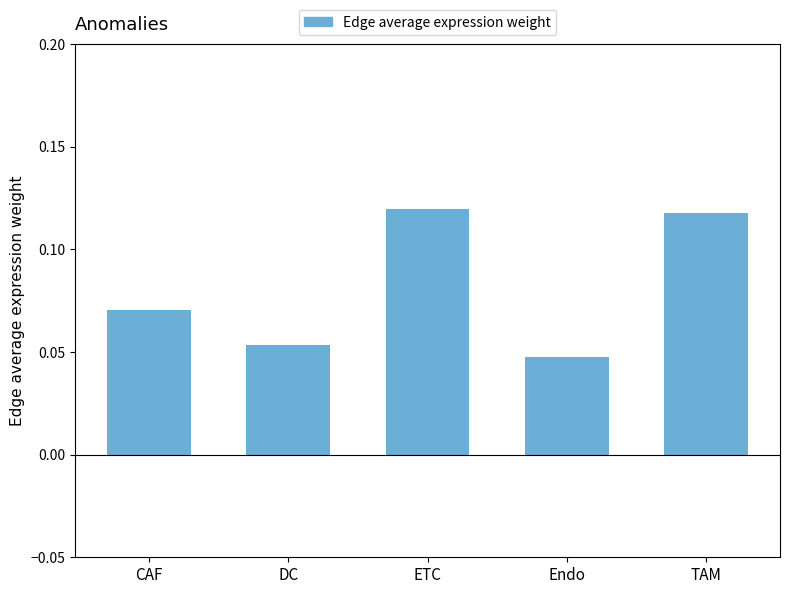

Which label corresponds to the smallest value in the chart?

Endo